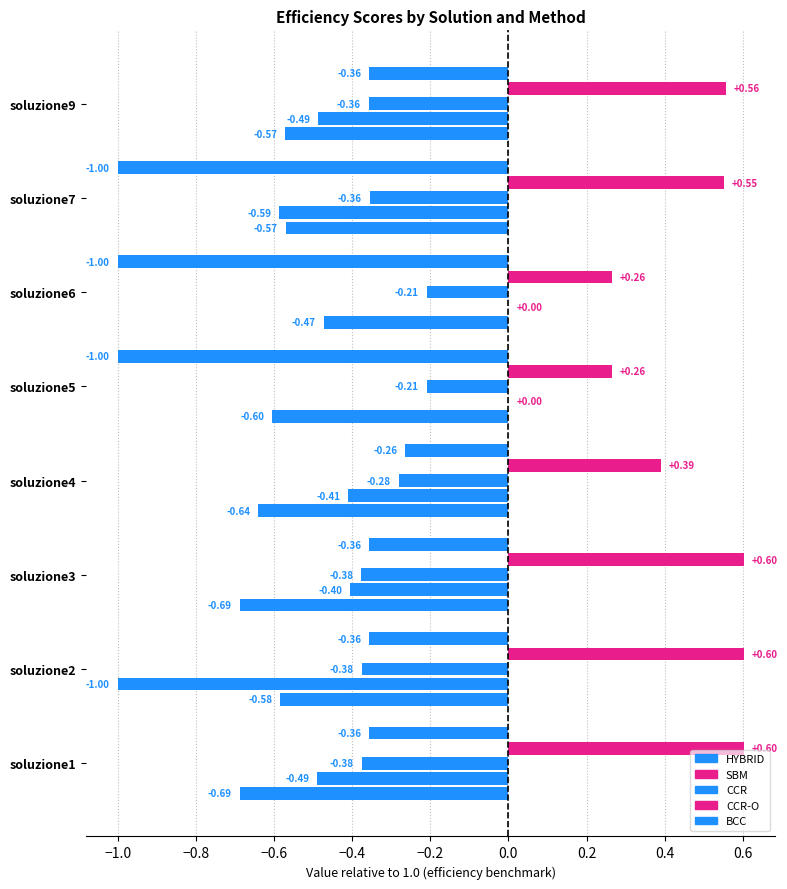

Is it true that CCR-O equals 2.7 at soluzione7?

False